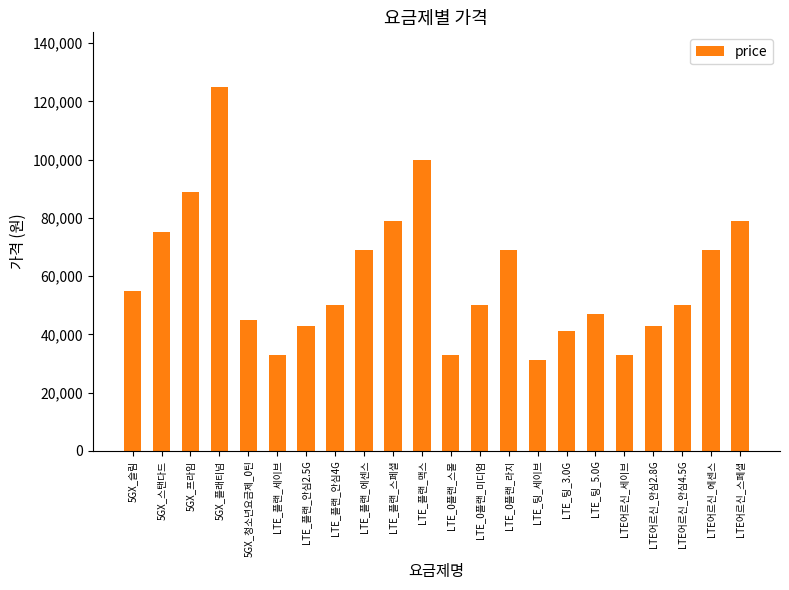

How many data points does each series have?

22